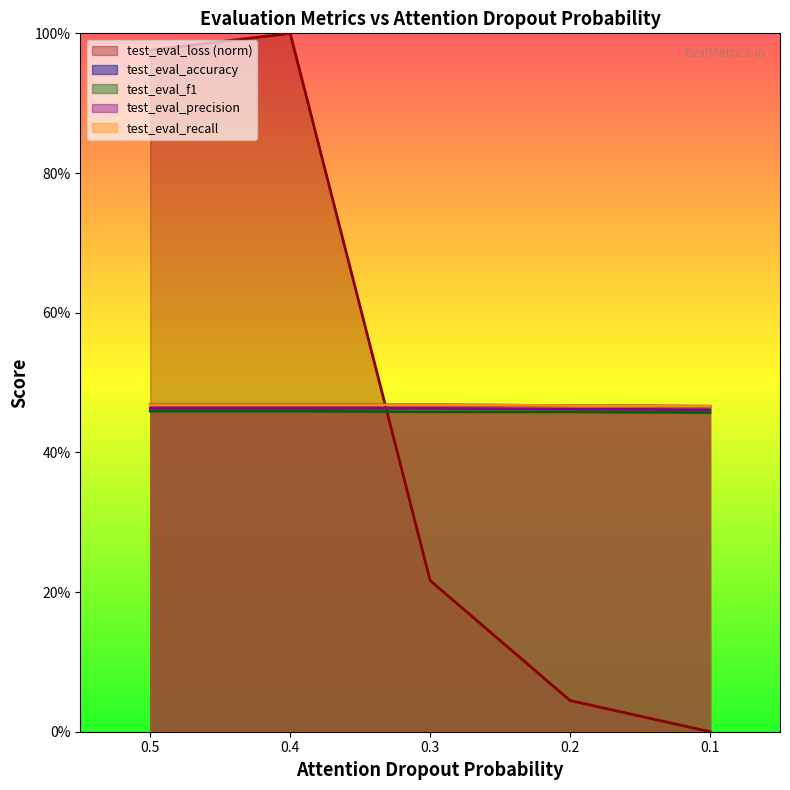

Reading right to left, extract all data points from this chart.

test_eval_loss: 0.1=0.0	0.2=0.0	0.3=0.2	0.4=1.0	0.5=1.0
test_eval_accuracy: 0.1=0.5	0.2=0.5	0.3=0.5	0.4=0.5	0.5=0.5
test_eval_f1: 0.1=0.5	0.2=0.5	0.3=0.5	0.4=0.5	0.5=0.5
test_eval_precision: 0.1=0.5	0.2=0.5	0.3=0.5	0.4=0.5	0.5=0.5
test_eval_recall: 0.1=0.5	0.2=0.5	0.3=0.5	0.4=0.5	0.5=0.5